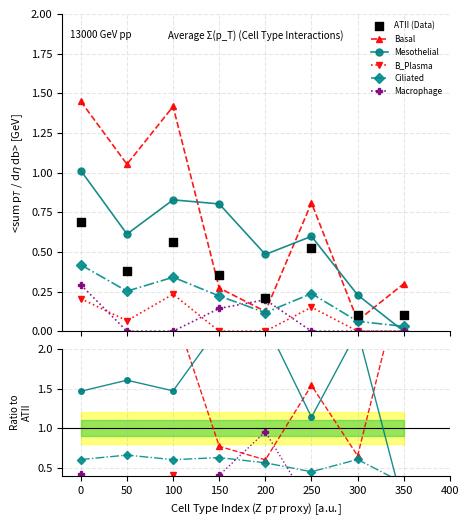

Is the value of B_Plasma at 350 greater than the value of Basal at 350?

No